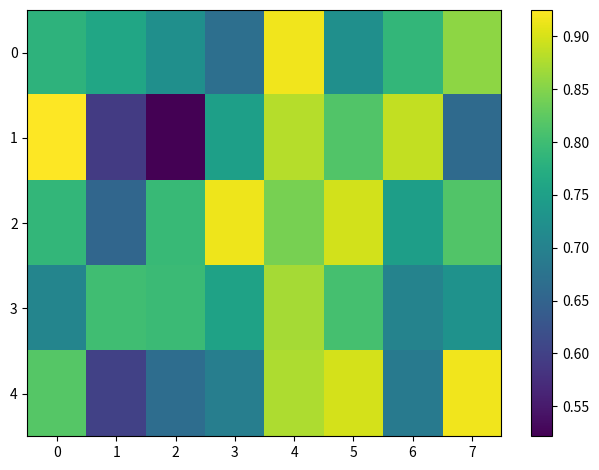

Rank the series by their maximum value, from lowest to highest.

3, 2, 0, 4, 1